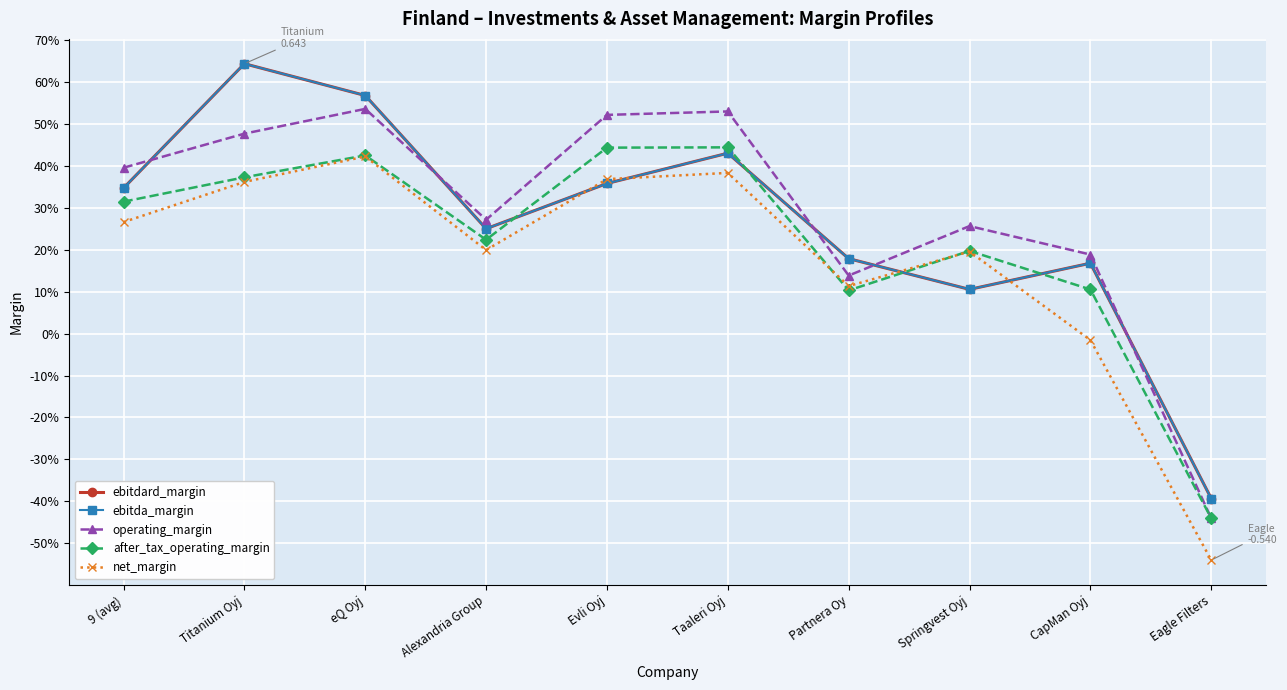

What is the label of the 5th point from the left?

Evli Oyj